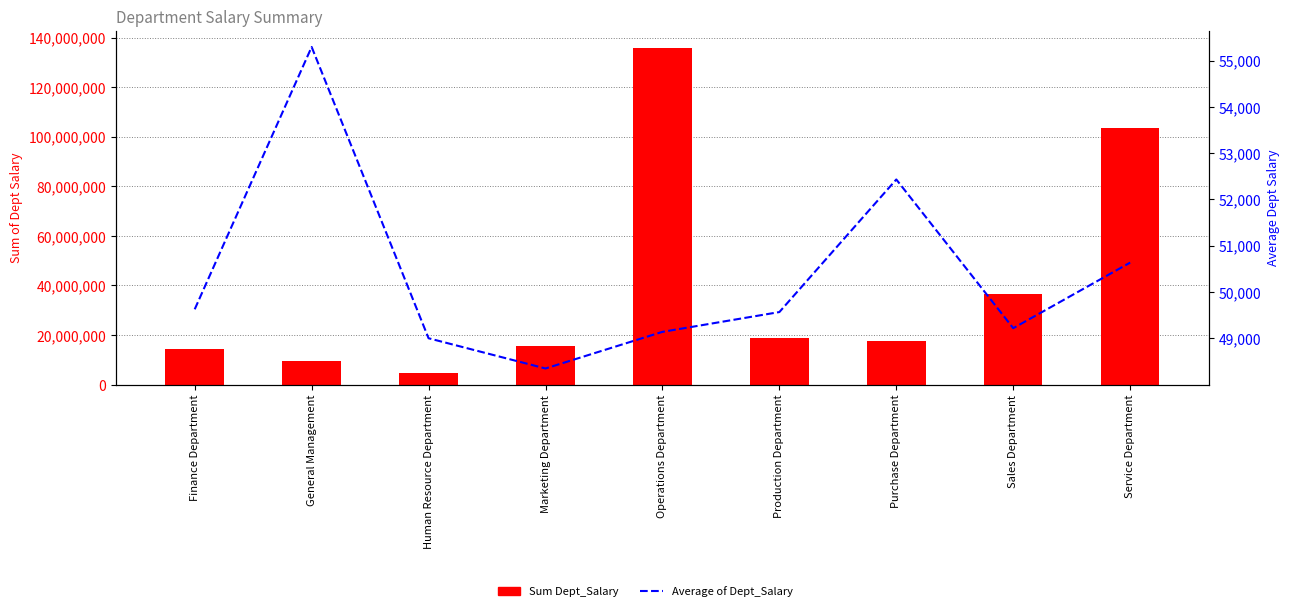

What is the difference between the Sum Dept_Salary values at Operations Department and General Management?

126572035.0